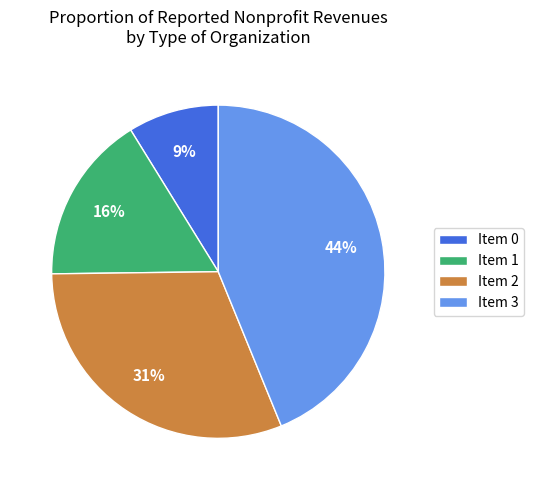

Count the number of slices in the pie.

4